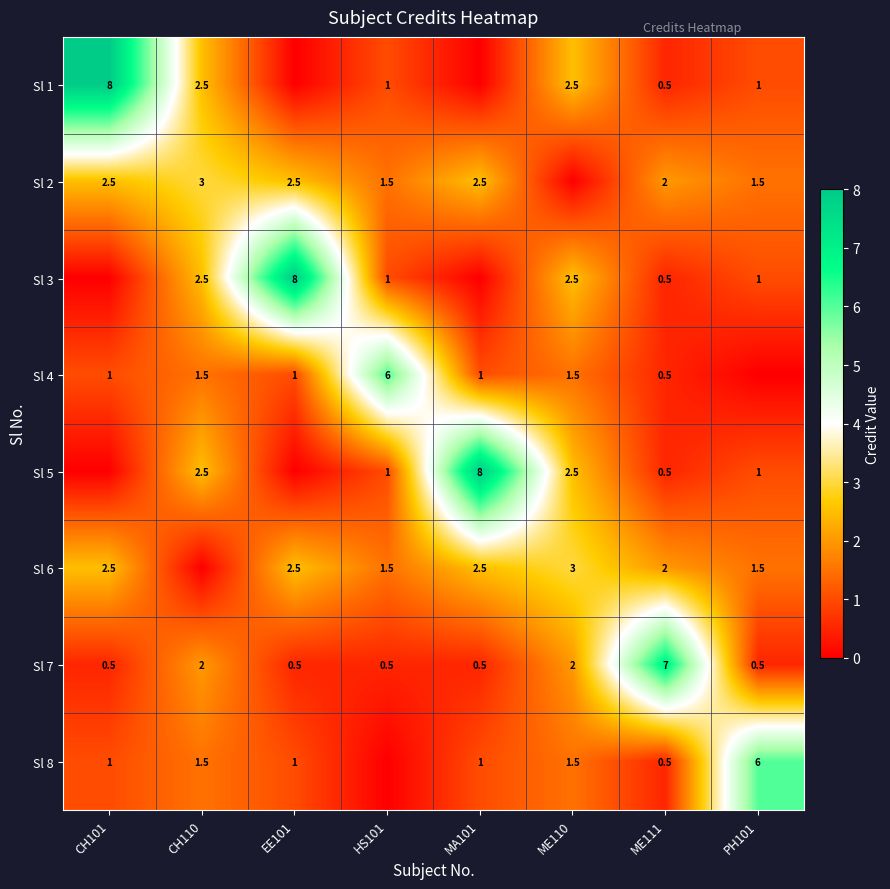

True or false: Sl 2 has a value of 2.5 at EE101.

True